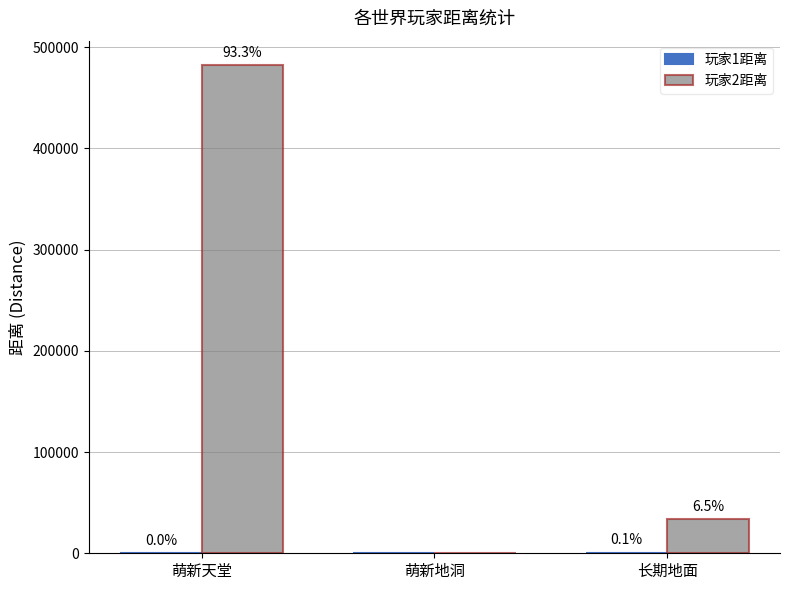

Are the bars grouped side by side (vs. stacked)?

Yes